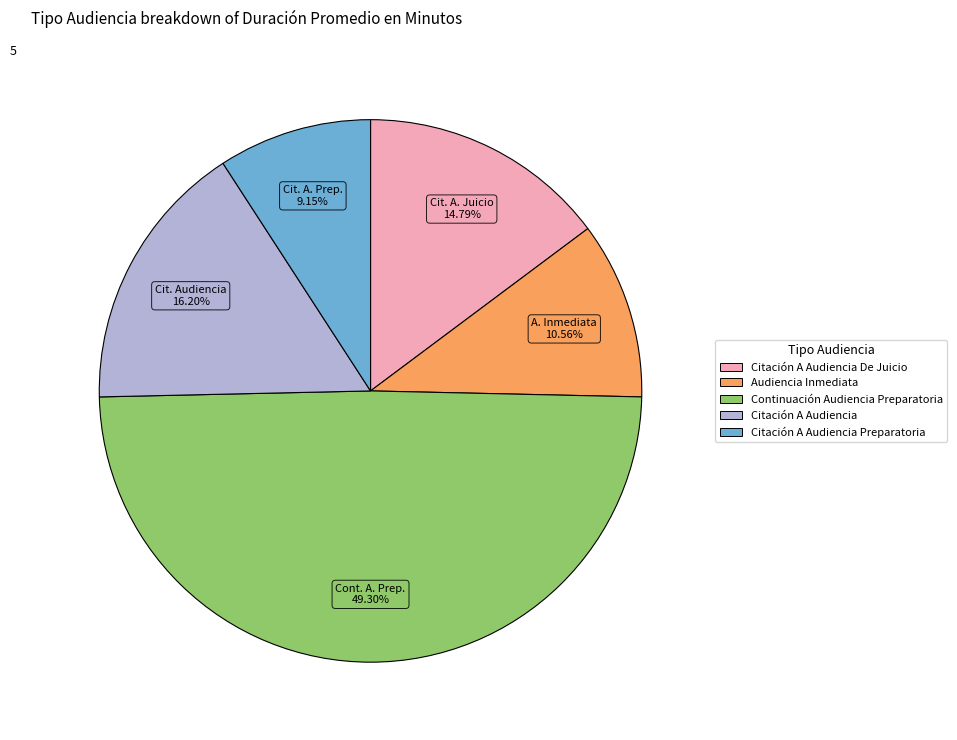

Does any single category account for the majority?

No